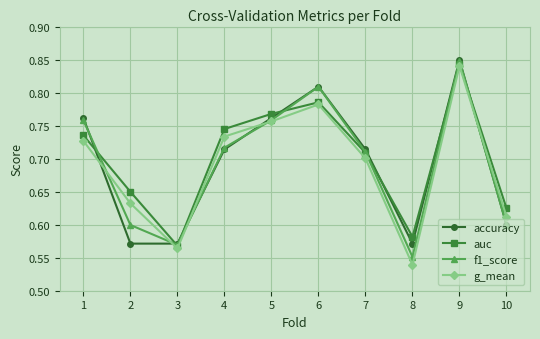

Which series has the largest range (max minus min)?

g_mean